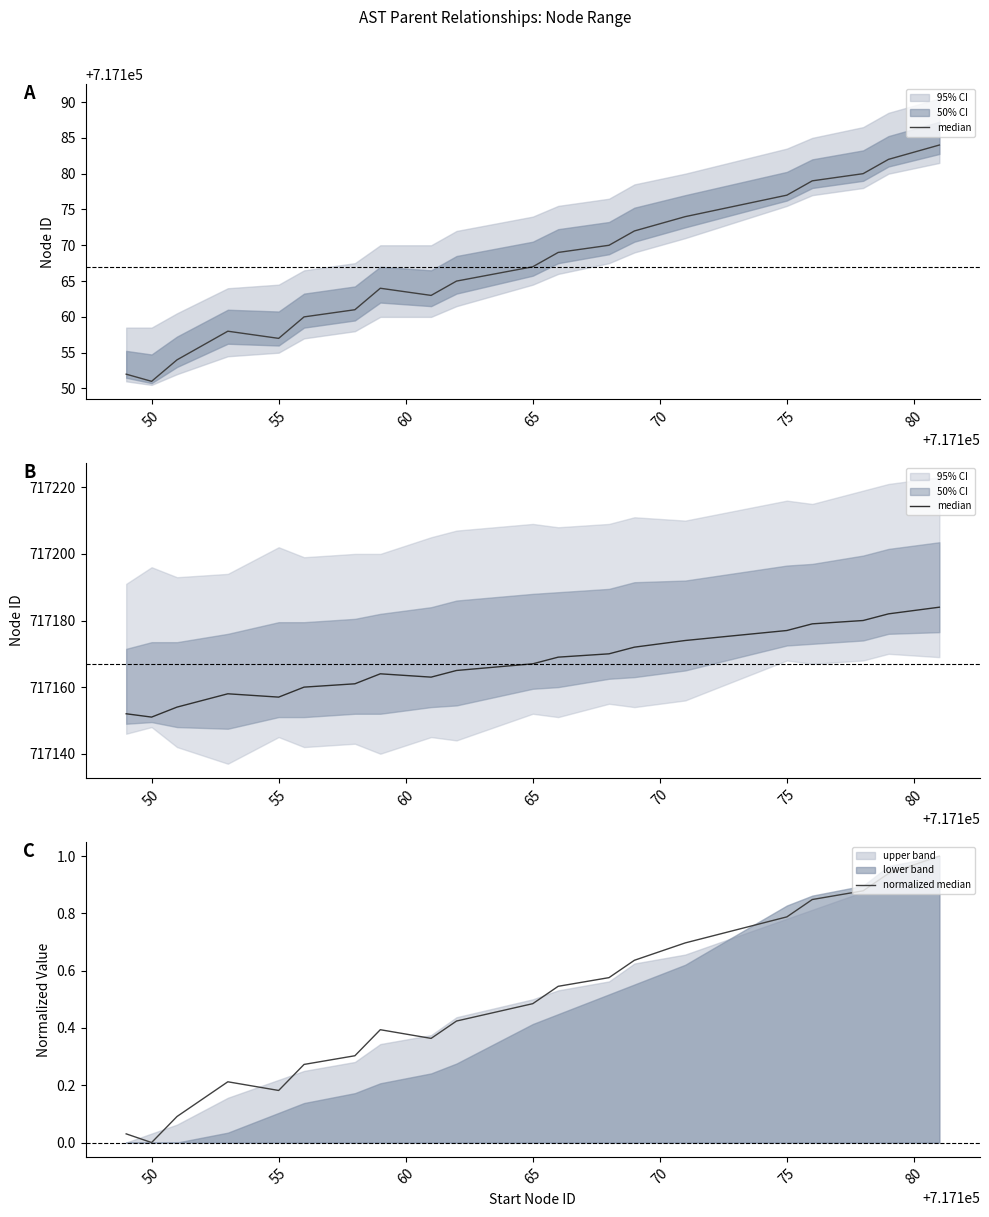

The median series shows 956412.2 at 85. True or false?

False